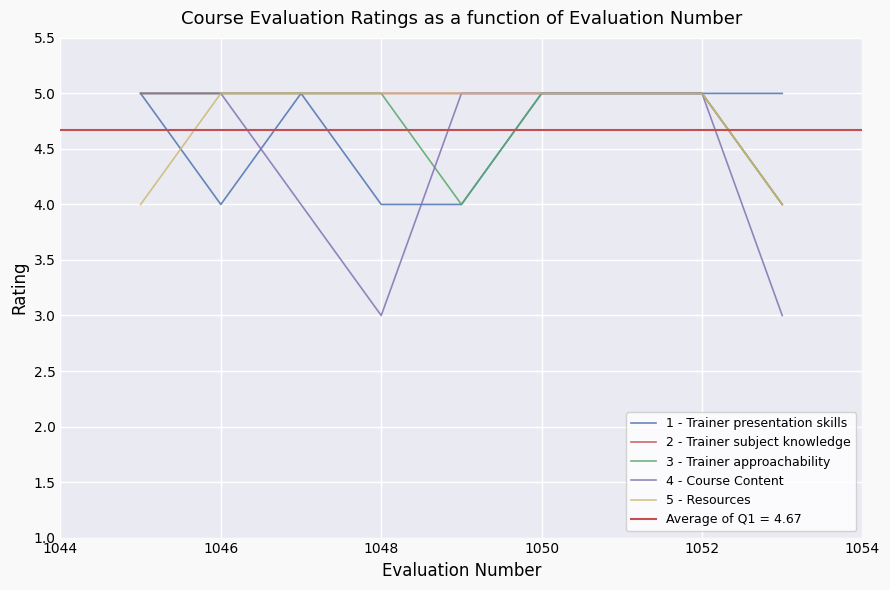

Between 1052 and 1050, which is larger?

1052